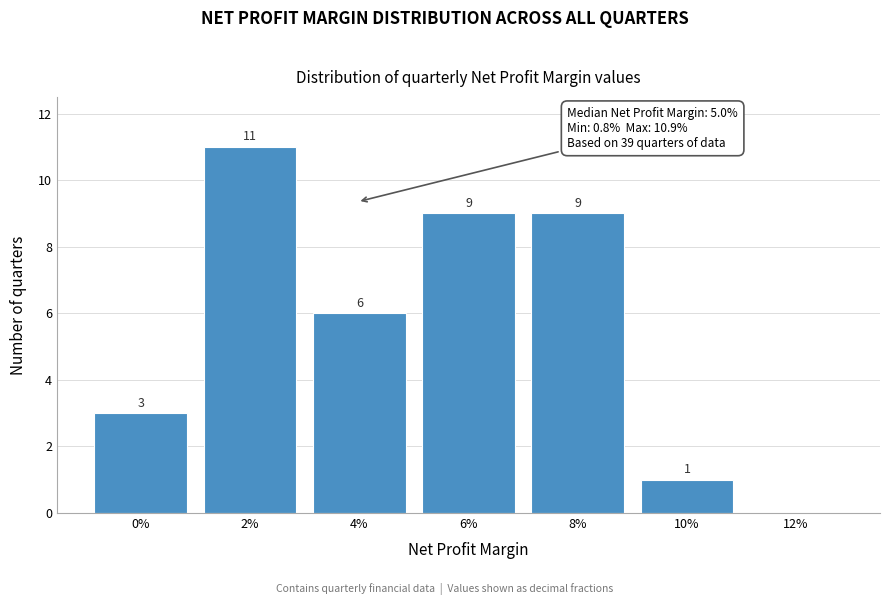

Reading right to left, list all the values displayed in this chart.

12%=0	10%=1	8%=9	6%=9	4%=6	2%=11	0%=3